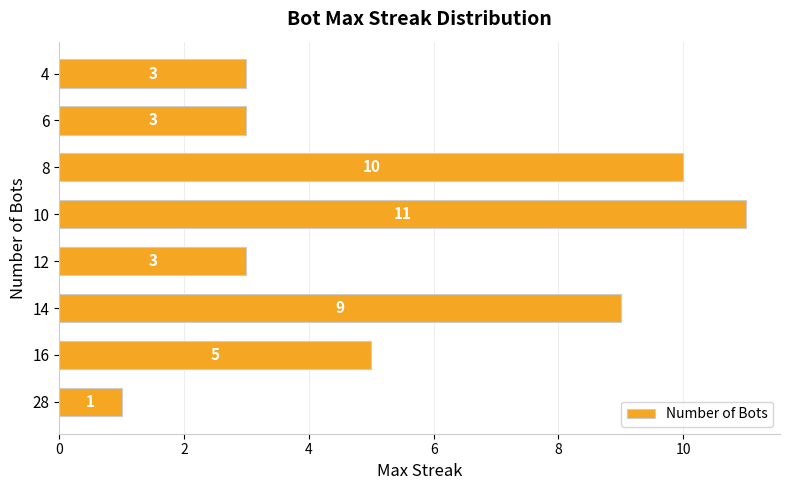

What is the greatest value displayed?

11